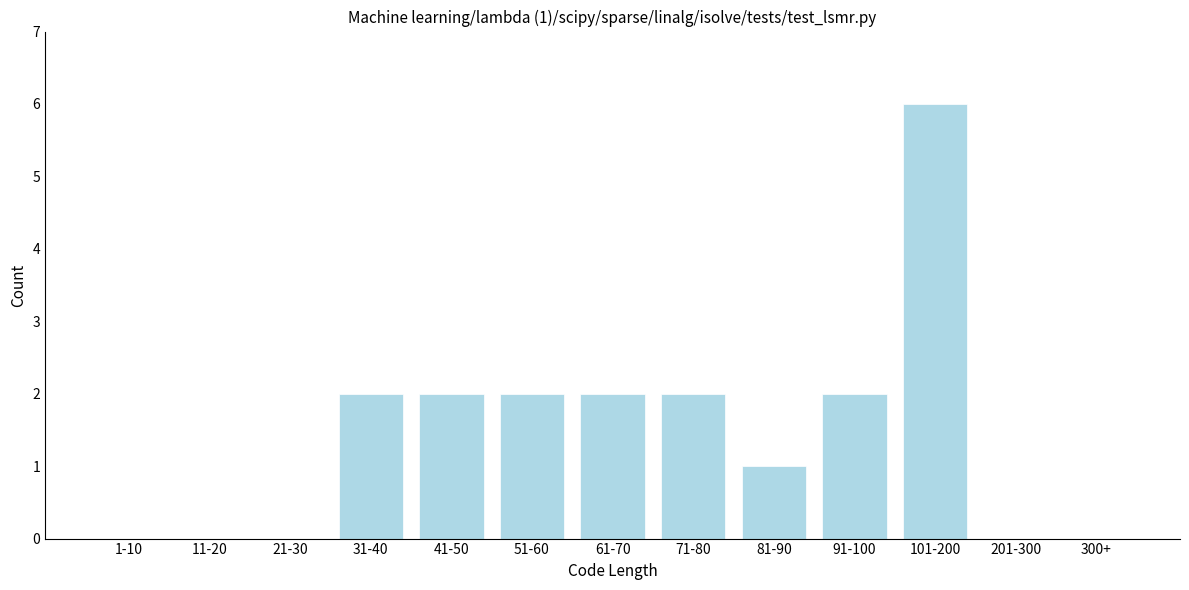

Reading left to right, what are all the values shown in this chart?

1-10=0	11-20=0	21-30=0	31-40=2	41-50=2	51-60=2	61-70=2	71-80=2	81-90=1	91-100=2	101-200=6	201-300=0	300+=0